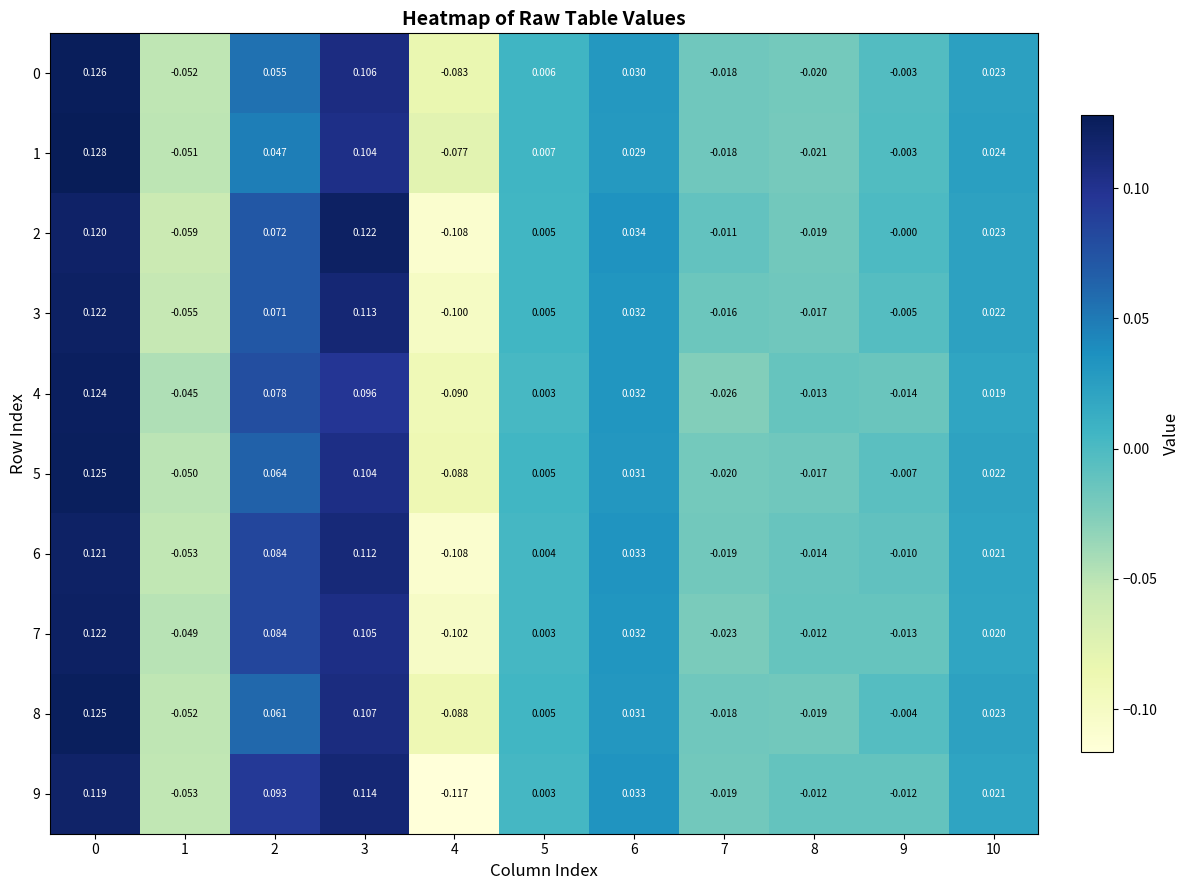

How many data points does each series have?

11